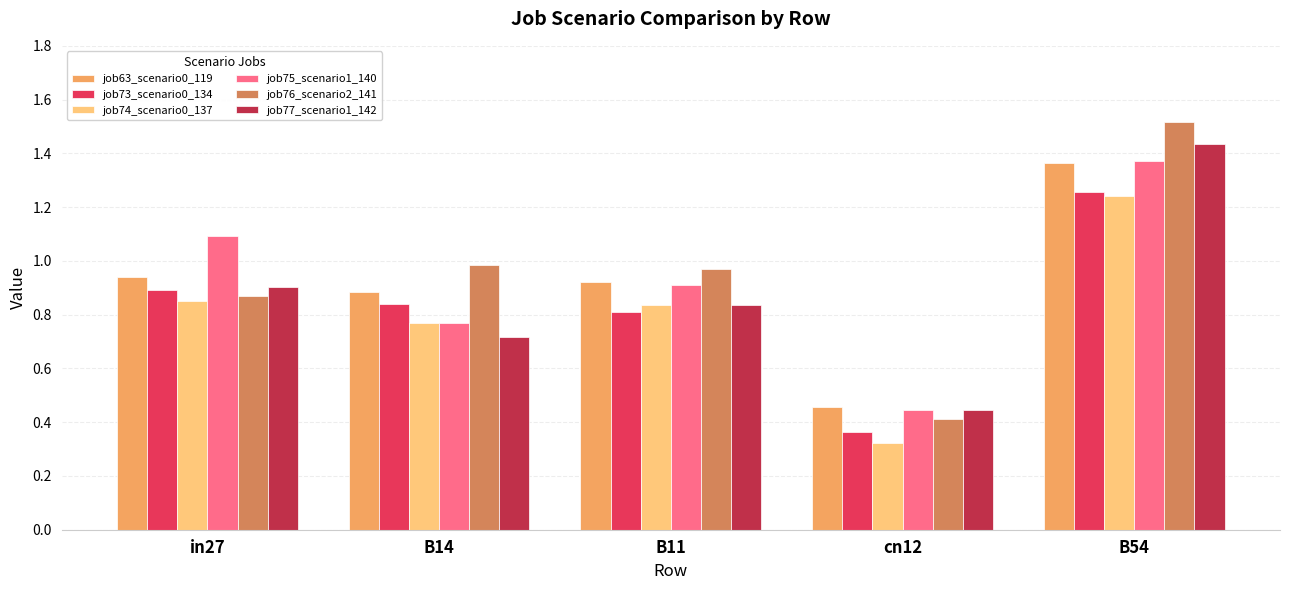

Which category has the lowest value across all series?

cn12